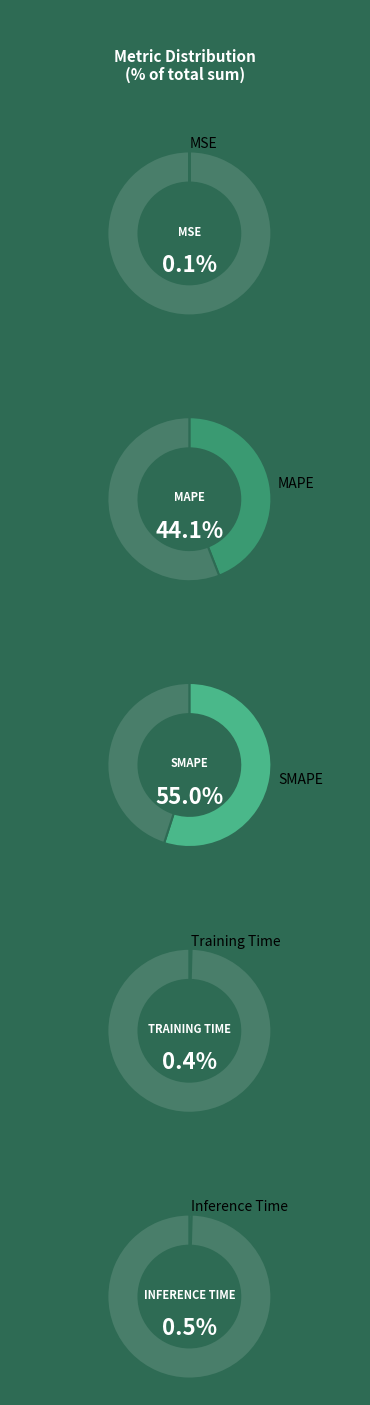

How many segments does this pie chart have?

5